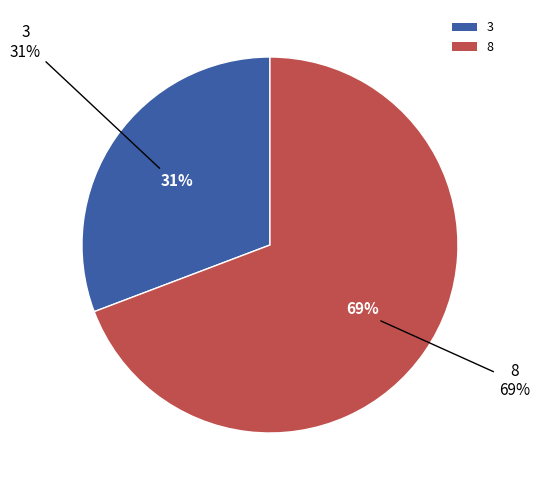

The 3 slice represents 42% of the pie. True or false?

False